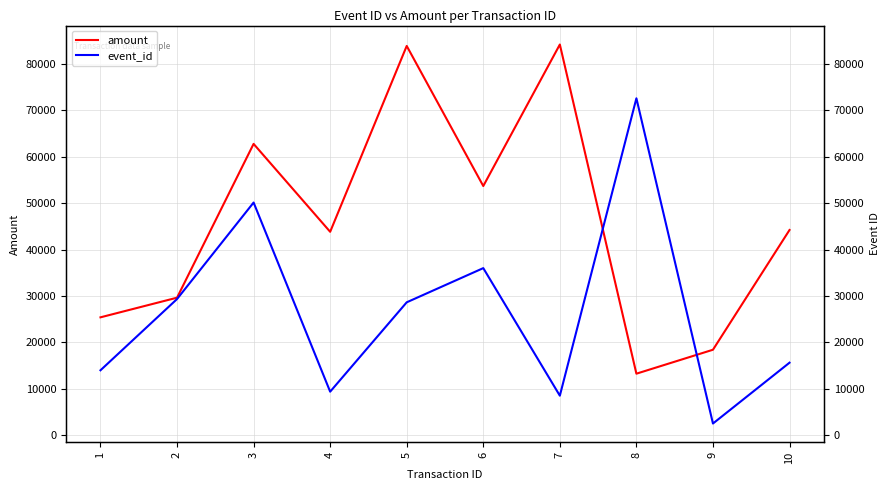

At which category is the sum across all series the highest?

3